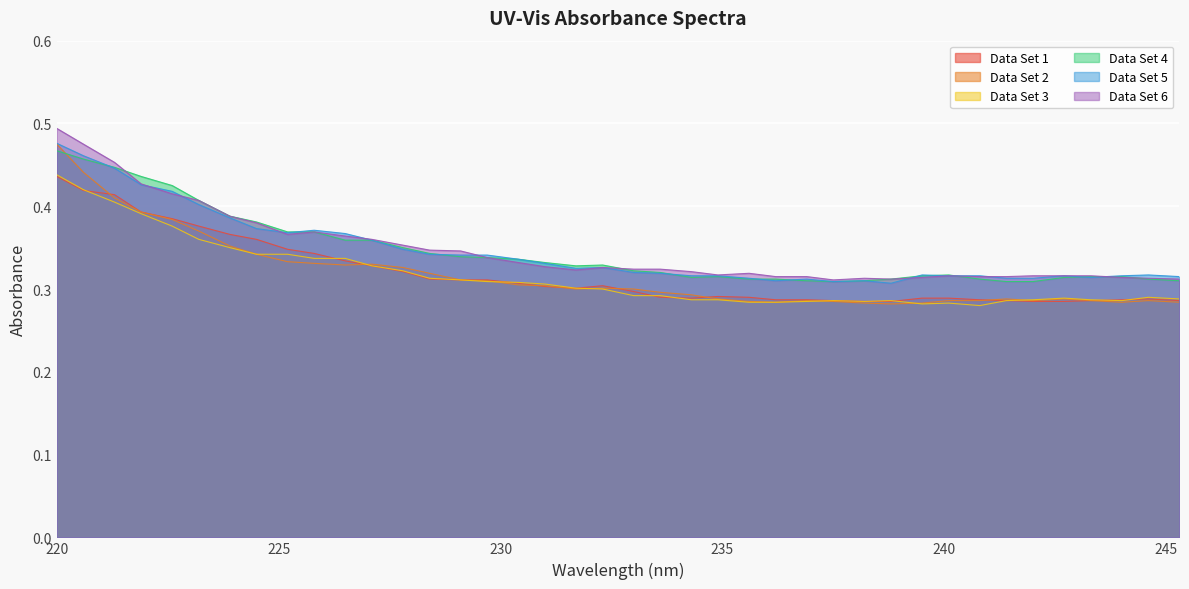

True or false: Data Set 3 and Data Set 4 cross at least once.

False